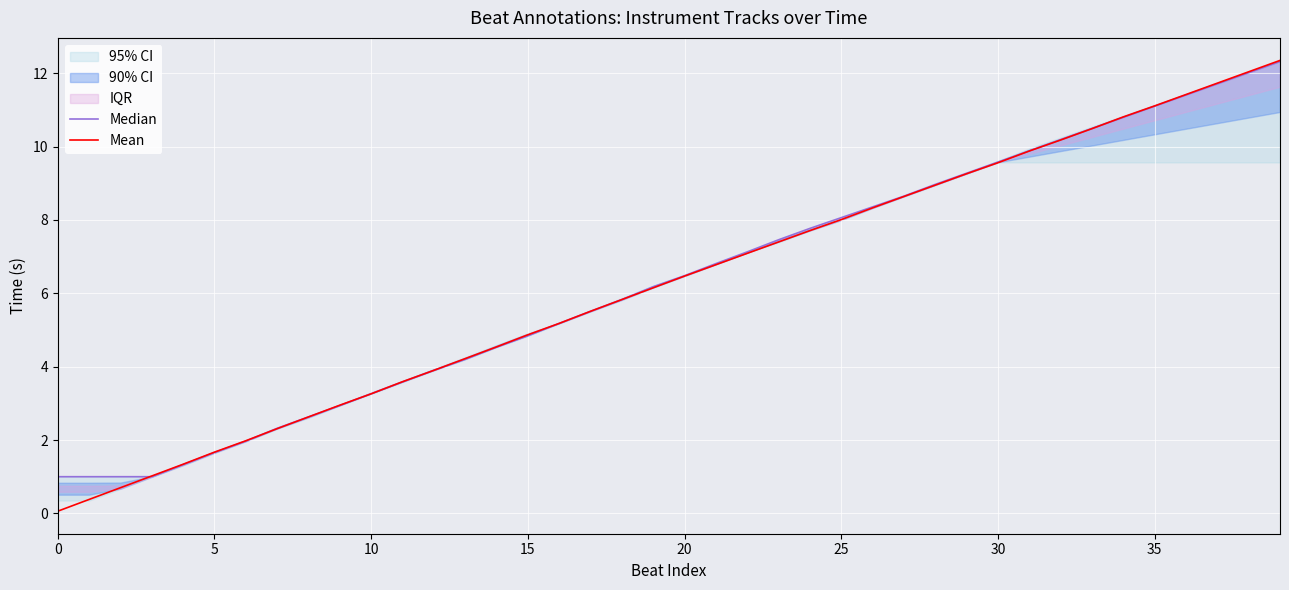

True or false: Mean has a value of 1.5 at 10.

False